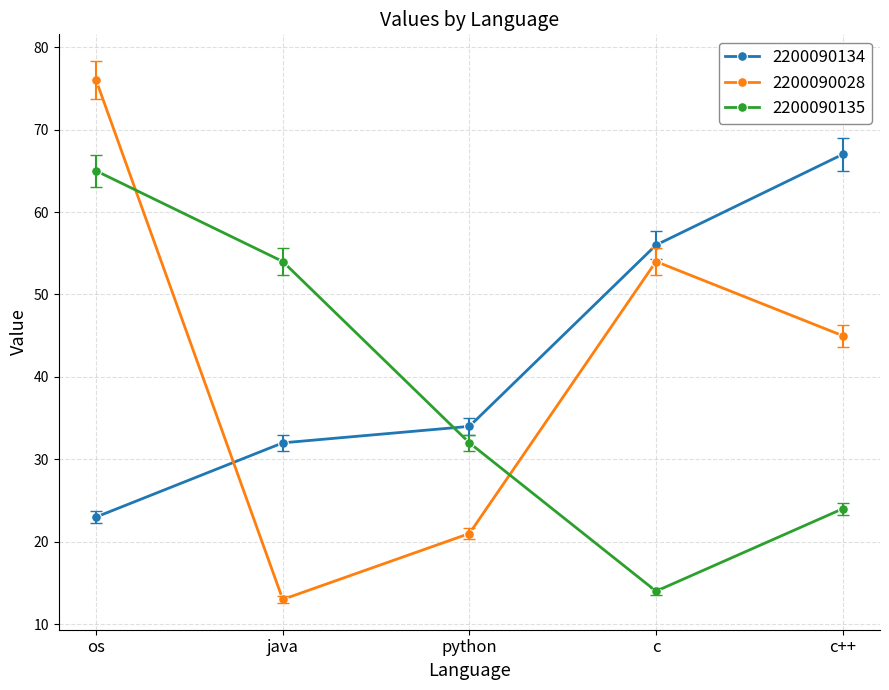

What is the maximum value for 2200090135?

65